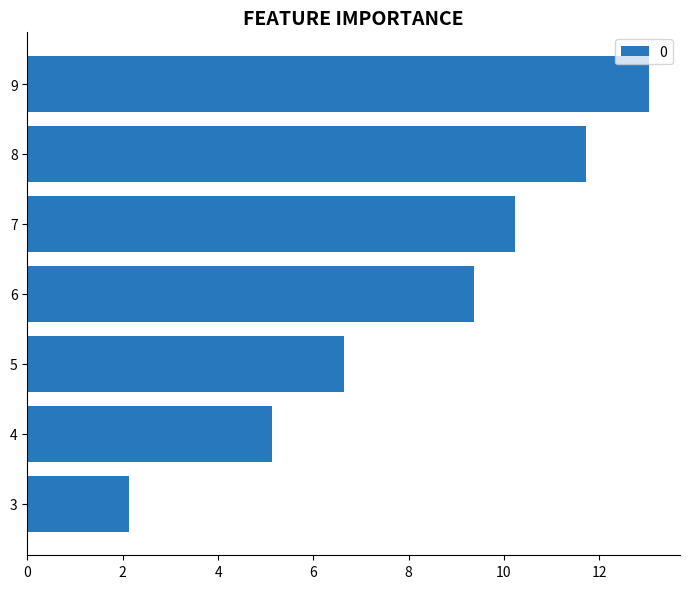

What is the sum of the values at 8 and 5?

18.4